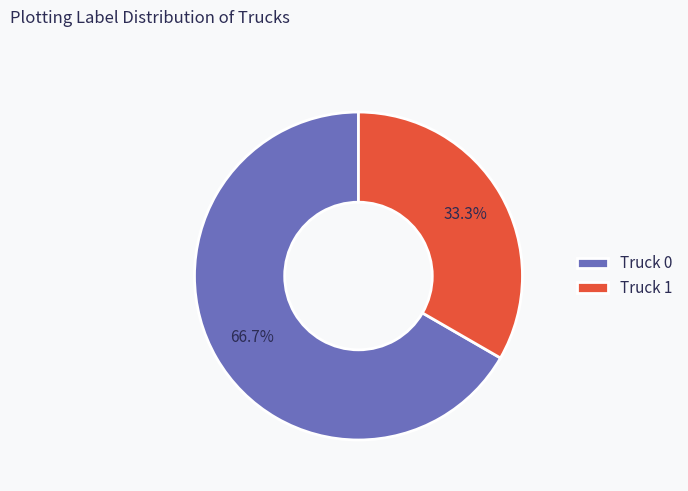

Does Truck 0 represent more than half of the total?

Yes